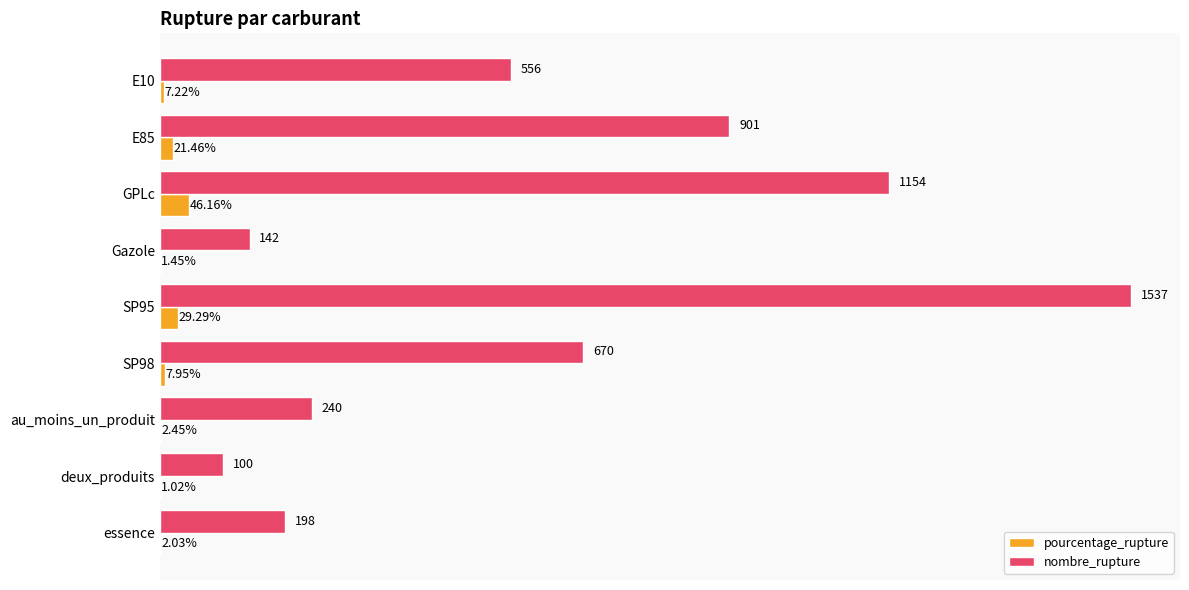

At which label does pourcentage_rupture reach its peak?

GPLc